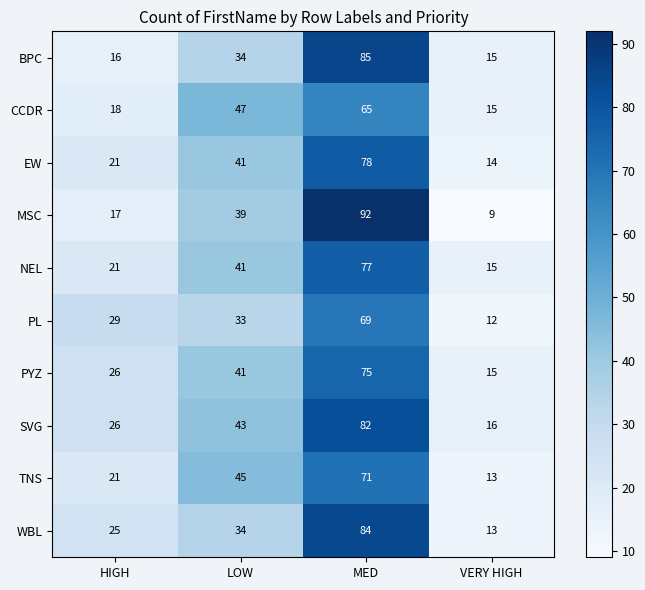

How many series are shown in this chart?

10